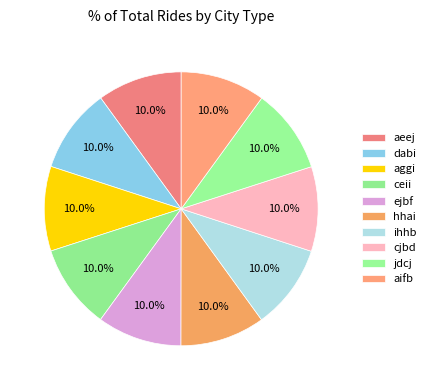

The hhai slice represents 3% of the pie. True or false?

False